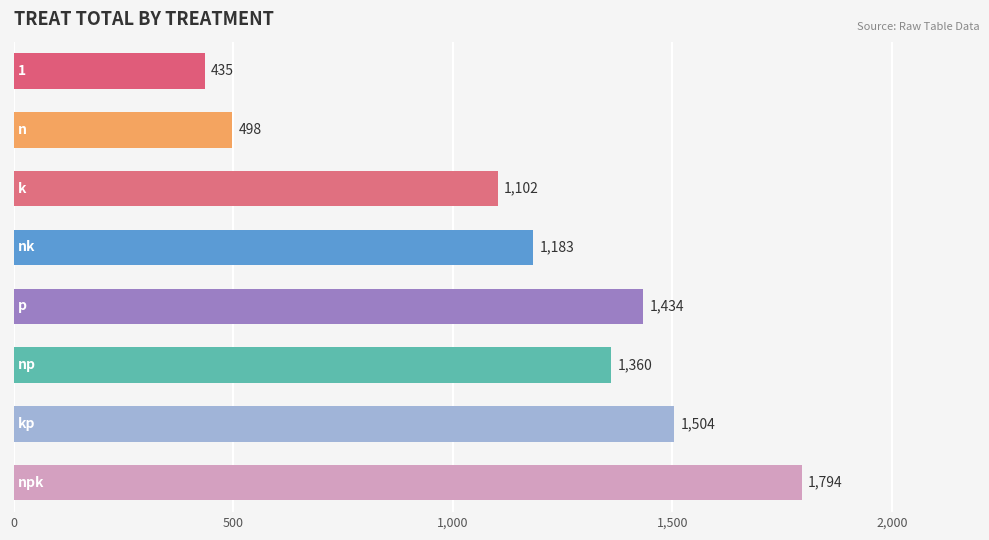

What is the sum of all values?

9310